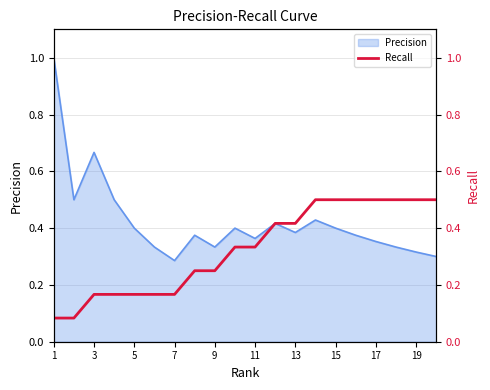

What is the highest value of the Precision series?

1.0